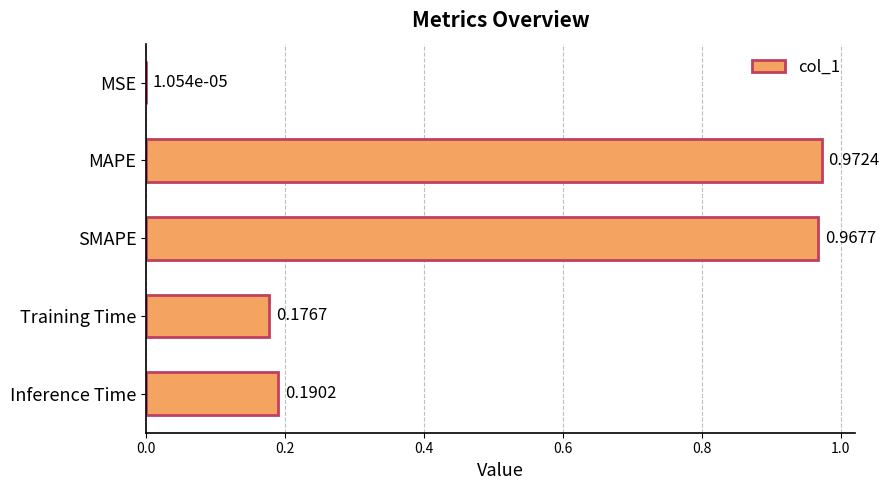

Which has a higher value, Inference Time or Training Time?

Inference Time